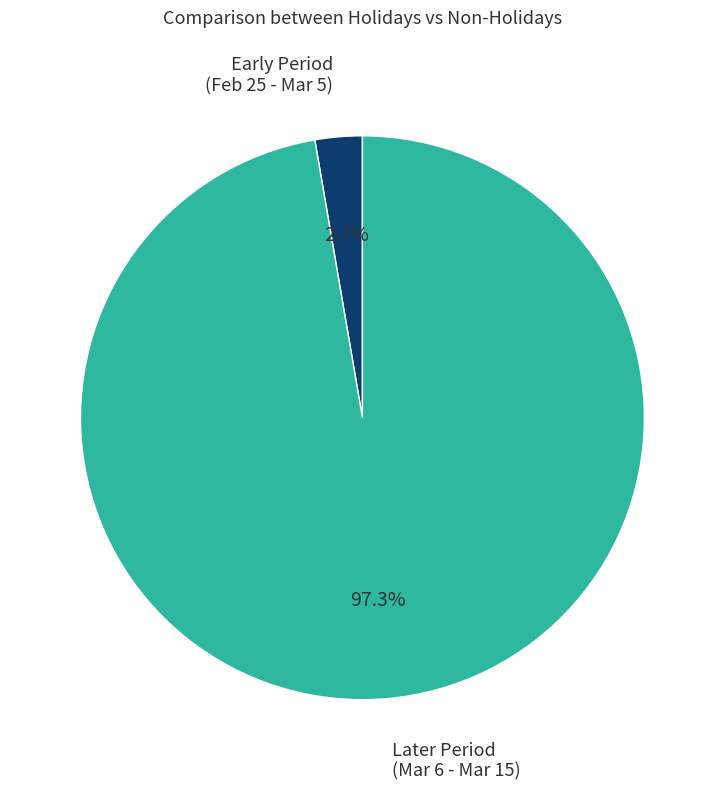

To the nearest percent, what is the difference between the largest and smallest slice percentages?

95%